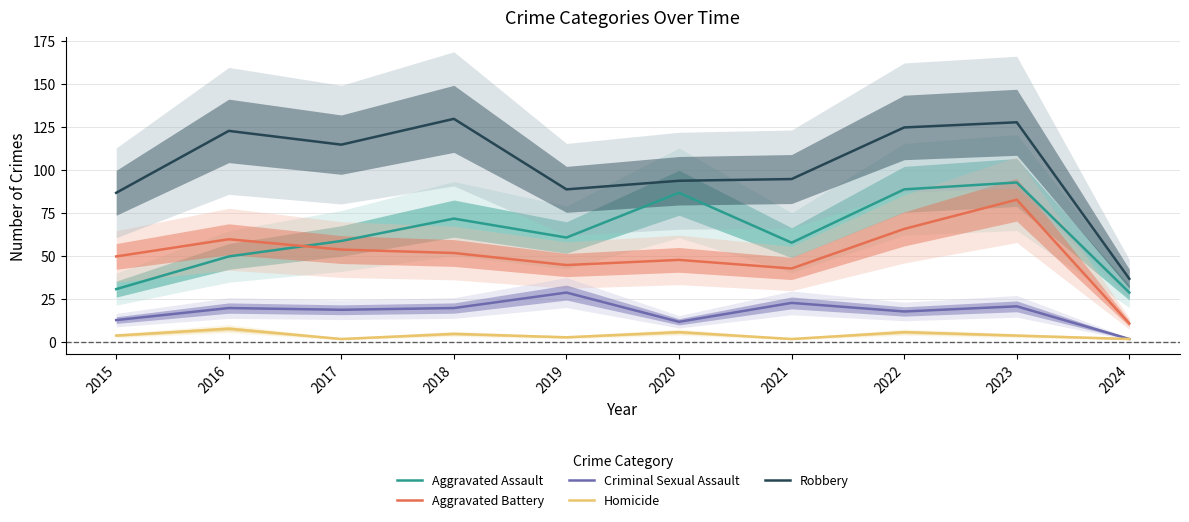

True or false: Criminal Sexual Assault and Homicide cross at least once.

False